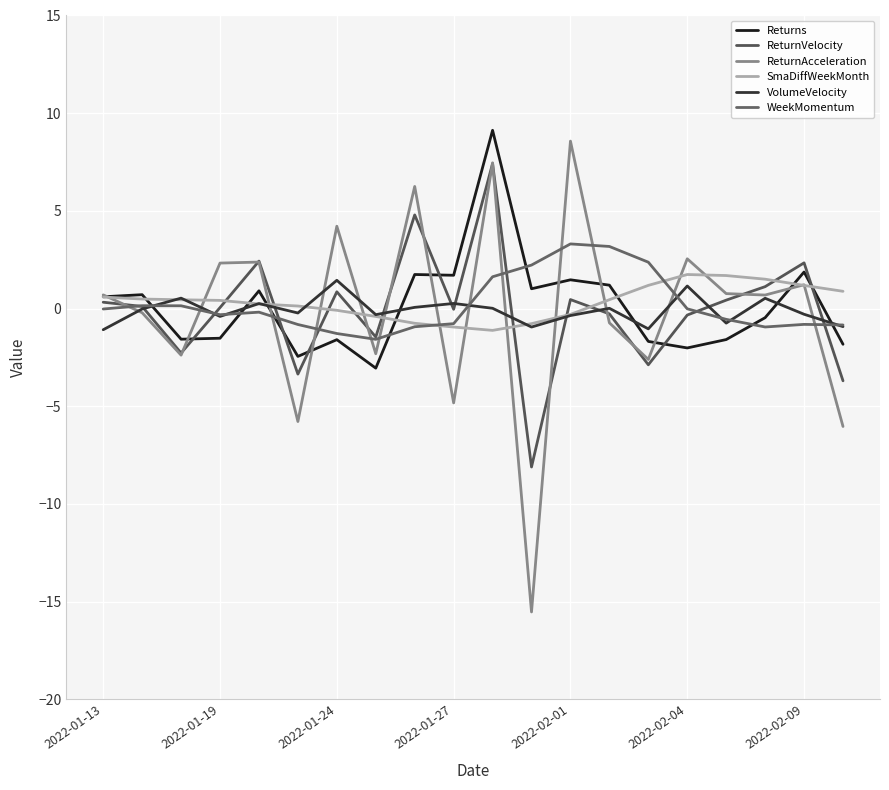

Does the chart have visible grid lines?

Yes